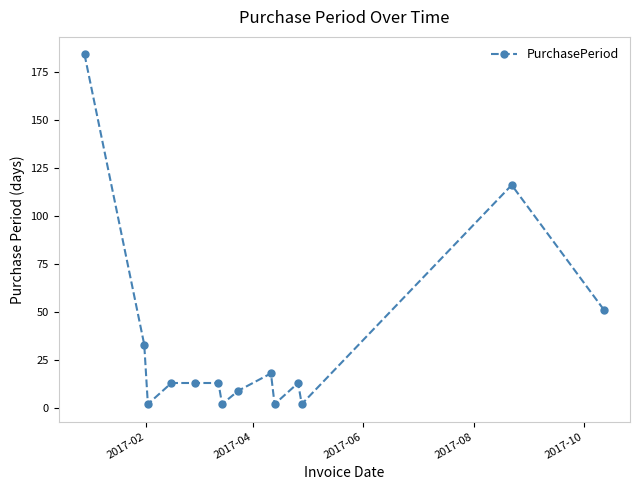

What is the greatest value displayed?

184